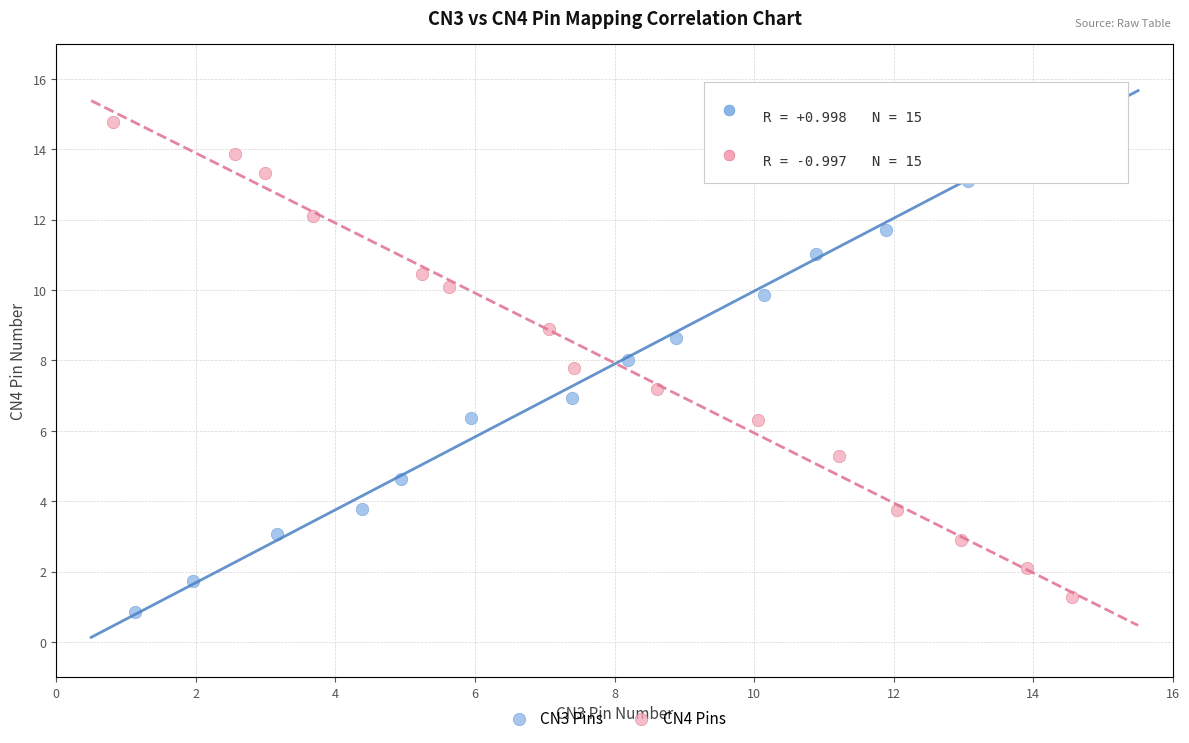

What are all the series names shown in the legend?

CN3 Pins, CN4 Pins